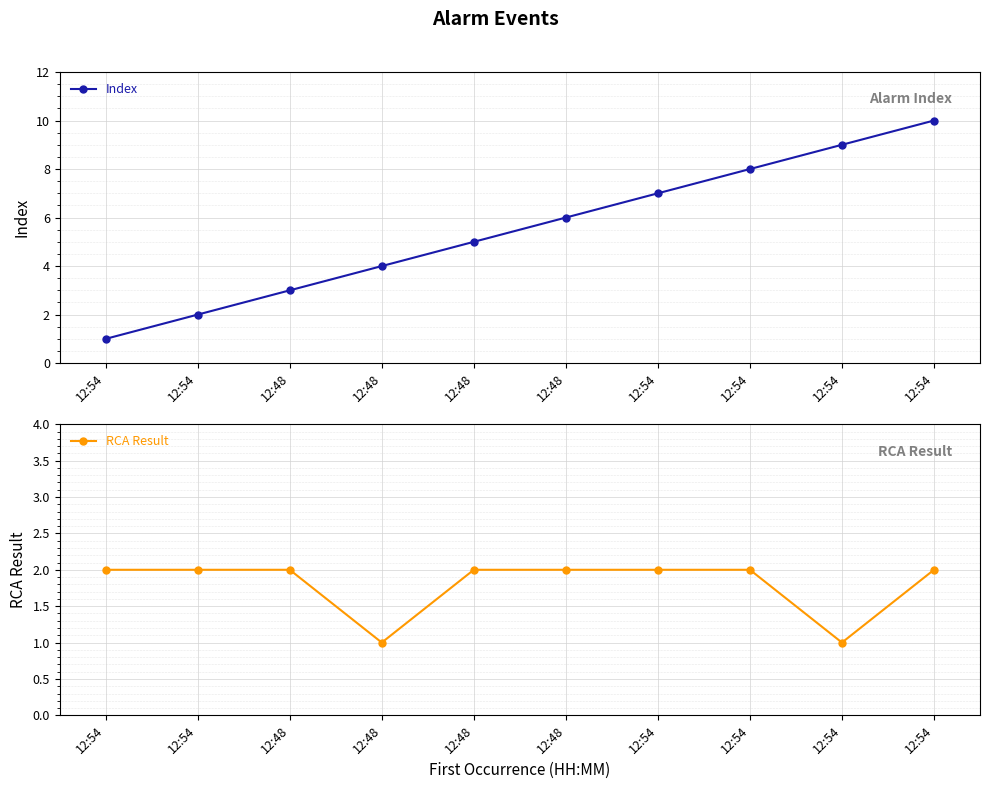

What is the average value of the Index series?

6